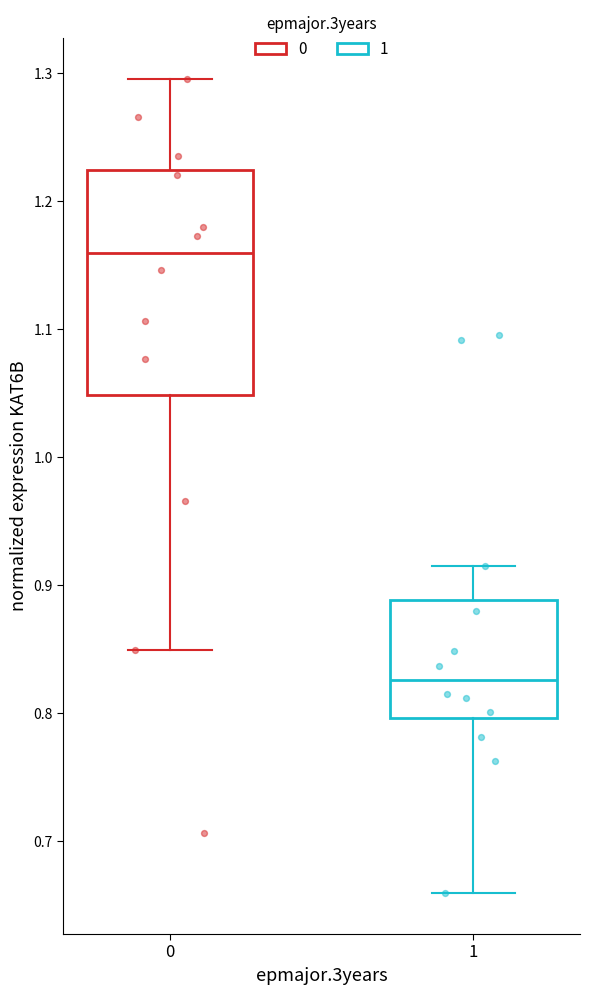

Which box's median line is the highest?

0